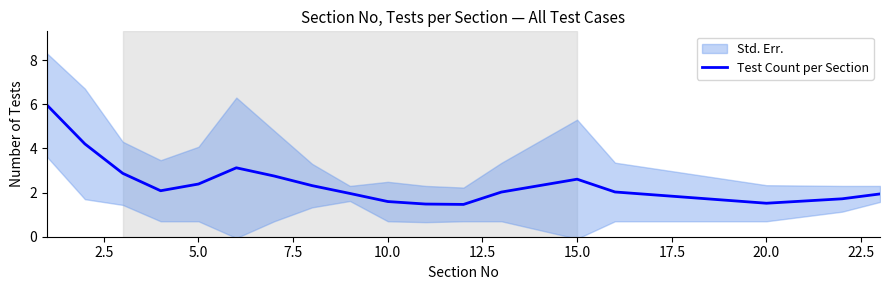

The value of Test Count per Section at 5.0 is 4.0. True or false?

False